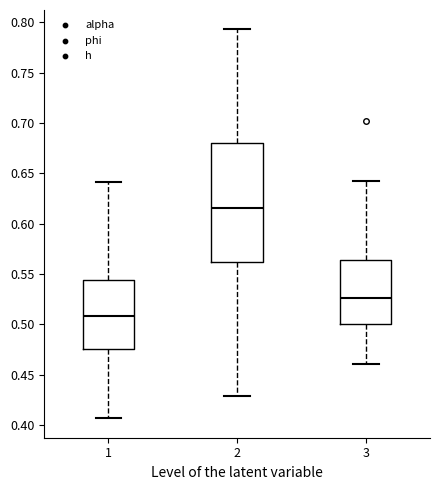

Where does the lower whisker of the box at x = 2 end on the y-axis? The values are not printed on the chart, so give them approximately, as read against the axis.

0.430